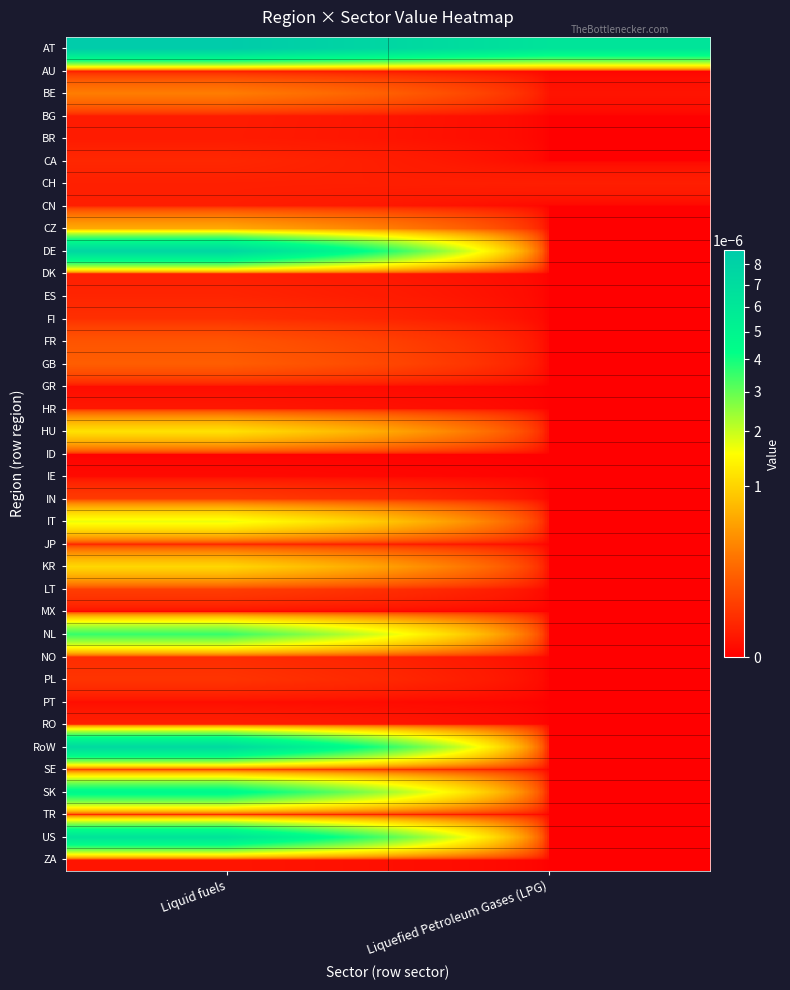

Between Liquefied Petroleum Gases (LPG) and Liquid fuels, which is larger?

Liquid fuels